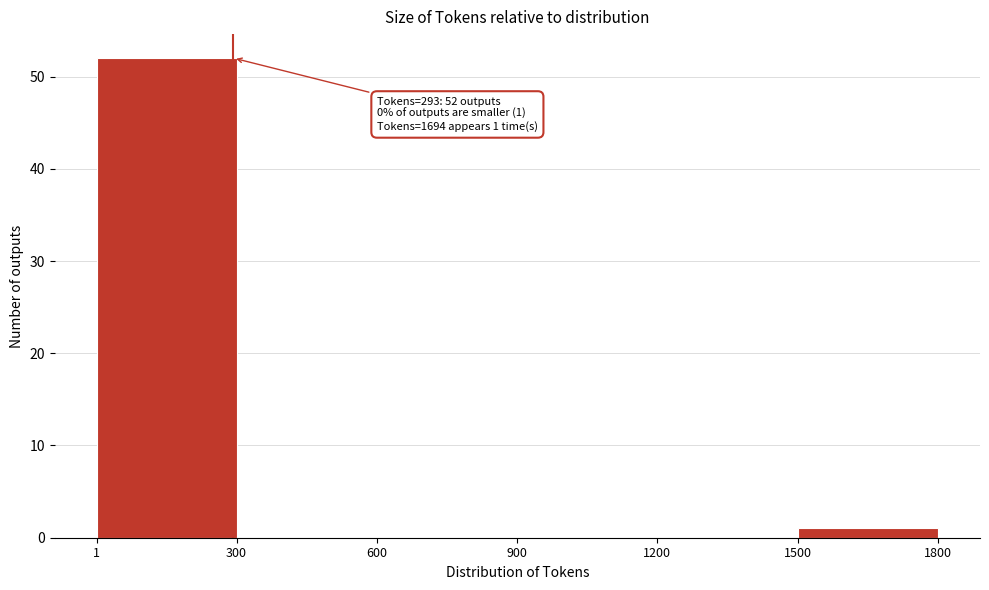

Which range on the x-axis has the tallest bar?

1 to 300